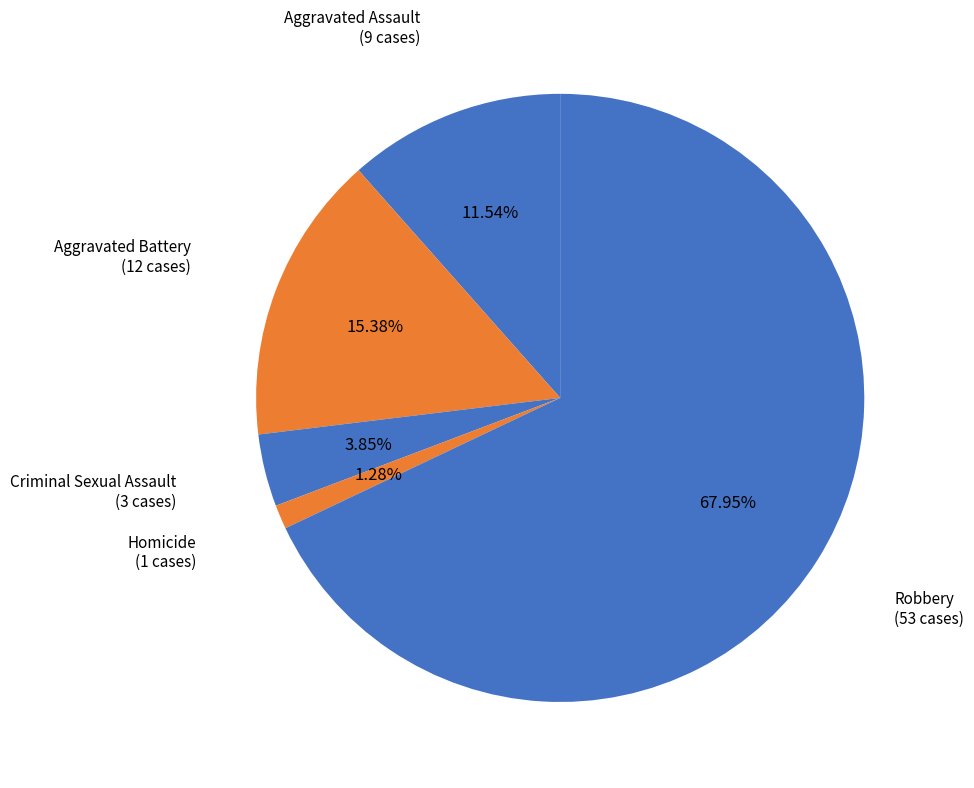

To the nearest percent, what is the combined percentage of Robbery and Aggravated Battery?

83%